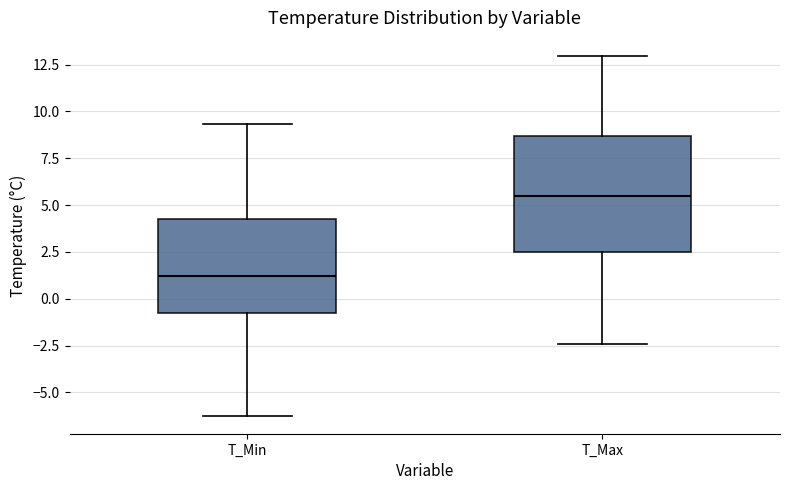

Which box has the lowest median line?

T_Min